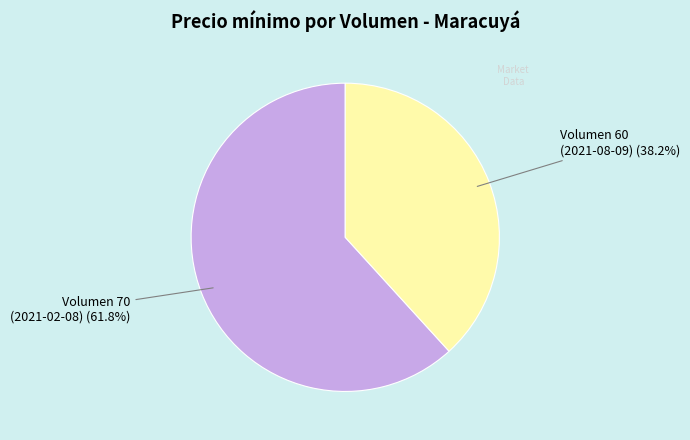

How much of the chart is everything except Volumen 70 (2021-02-08) (61.8%)?

38.2%